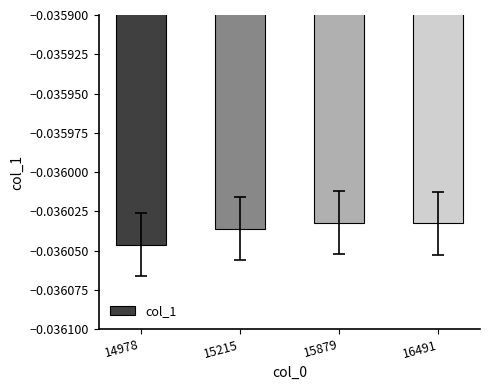

How many categories are shown in the chart?

4